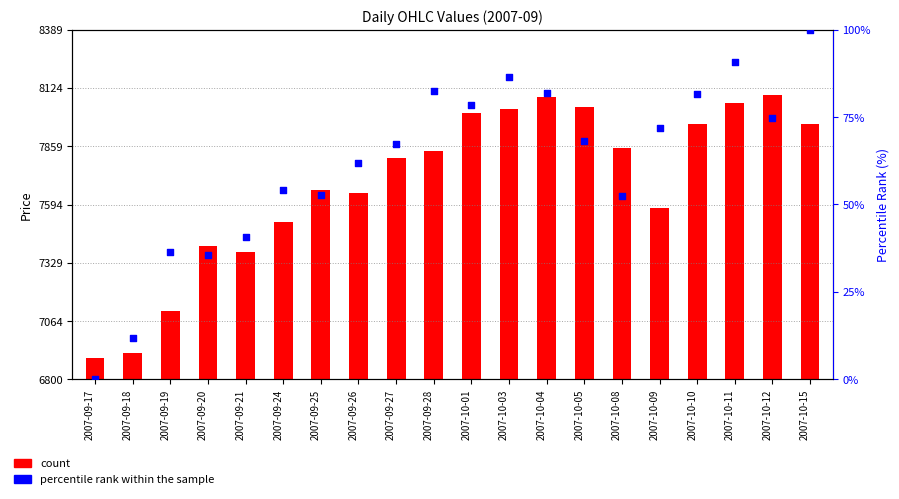

Which series contains the highest Y value?

count